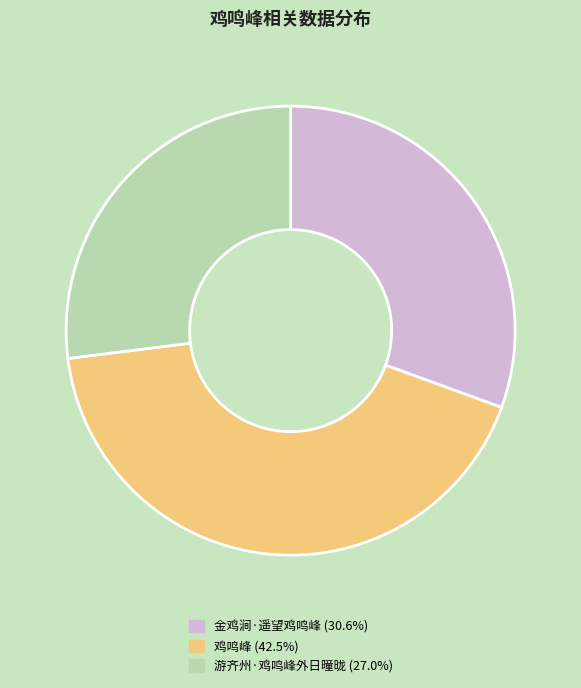

How many segments does this pie chart have?

3